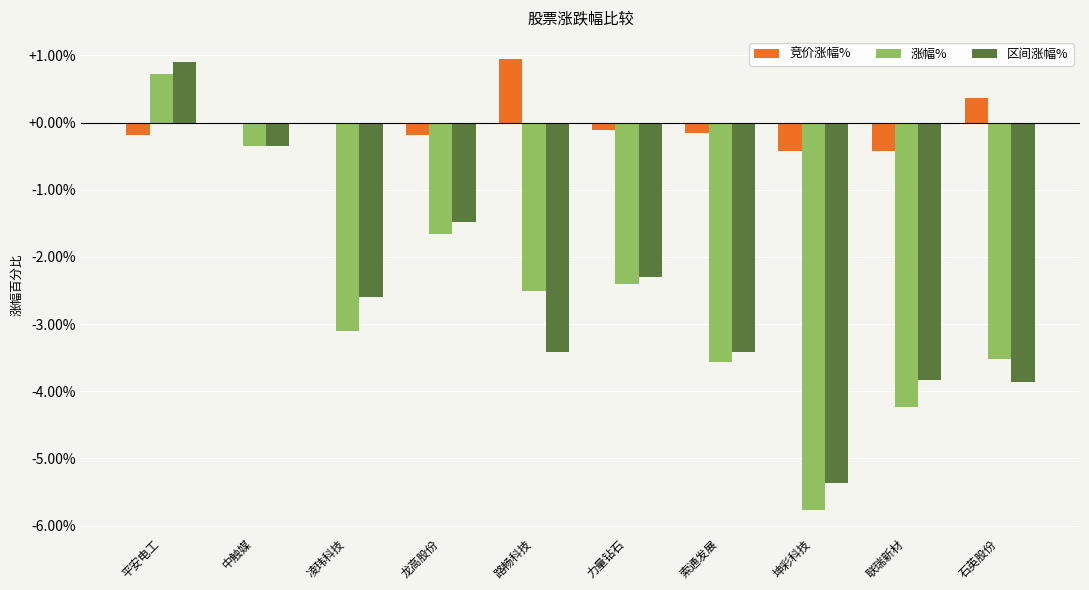

The value of 区间涨幅% at 联瑞新材 is -3.8. True or false?

True